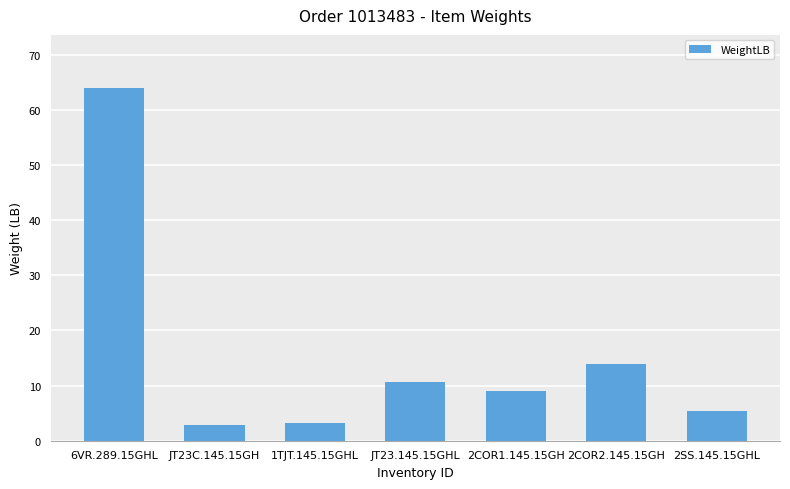

Are the bars grouped side by side (vs. stacked)?

No